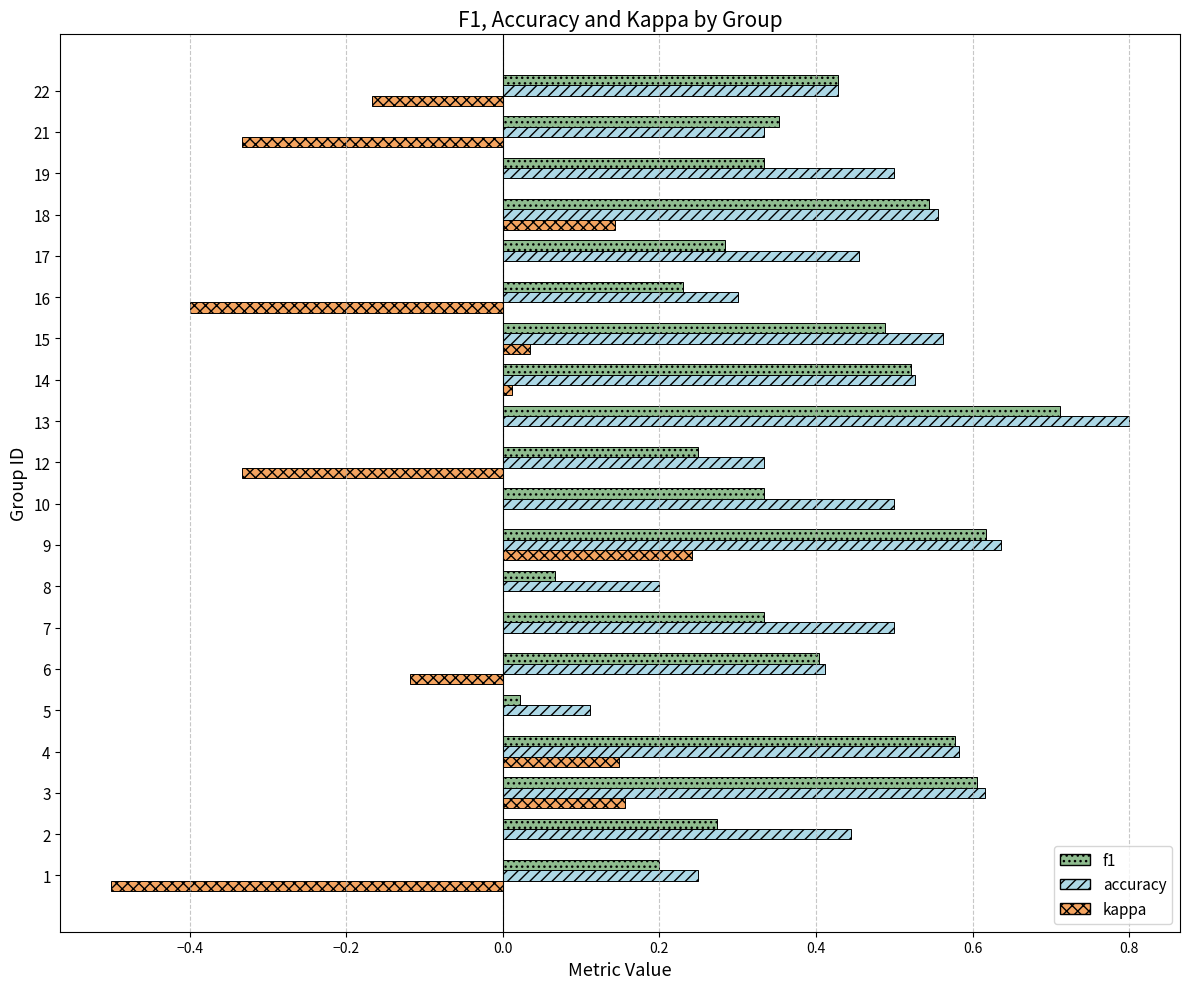

Count the number of categories in the chart.

20